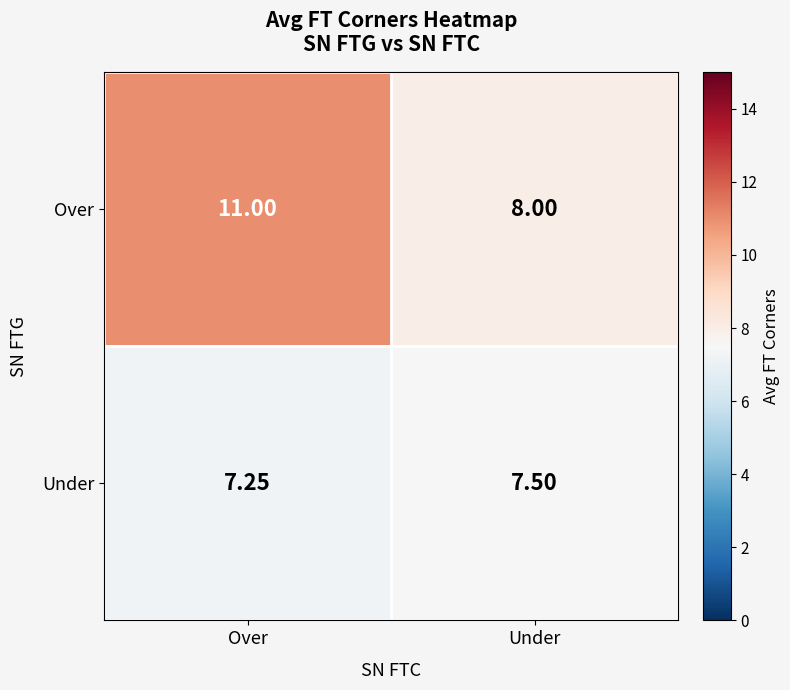

Which category has the lowest value in the Over series?

Under